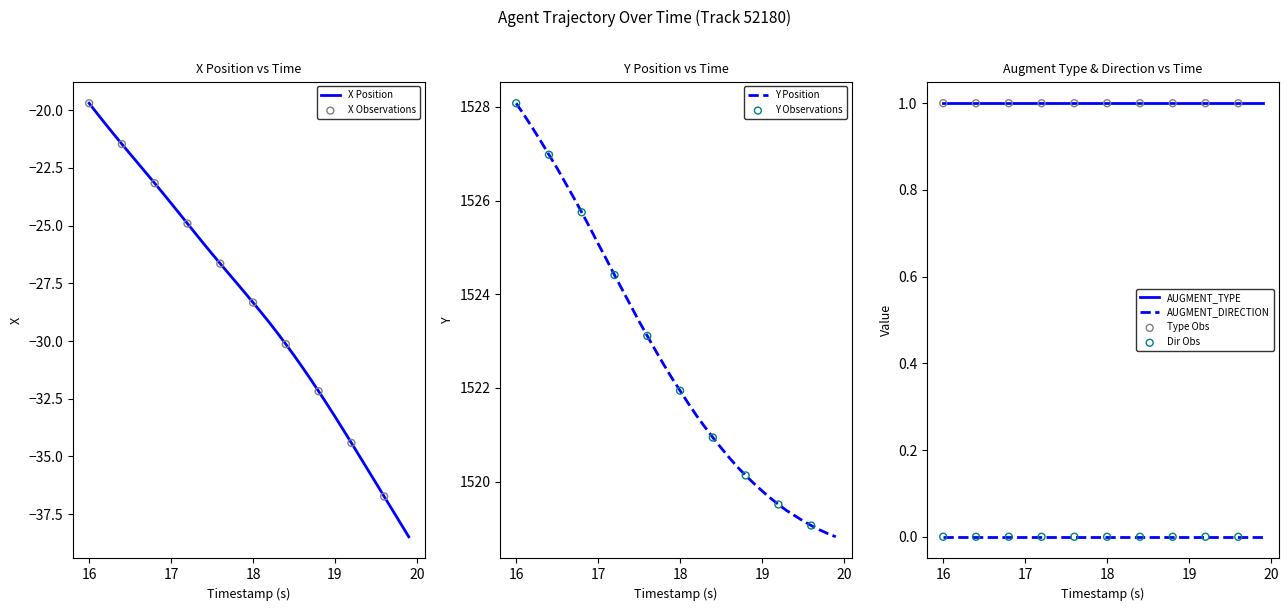

Which series has the widest spread of Y values?

X